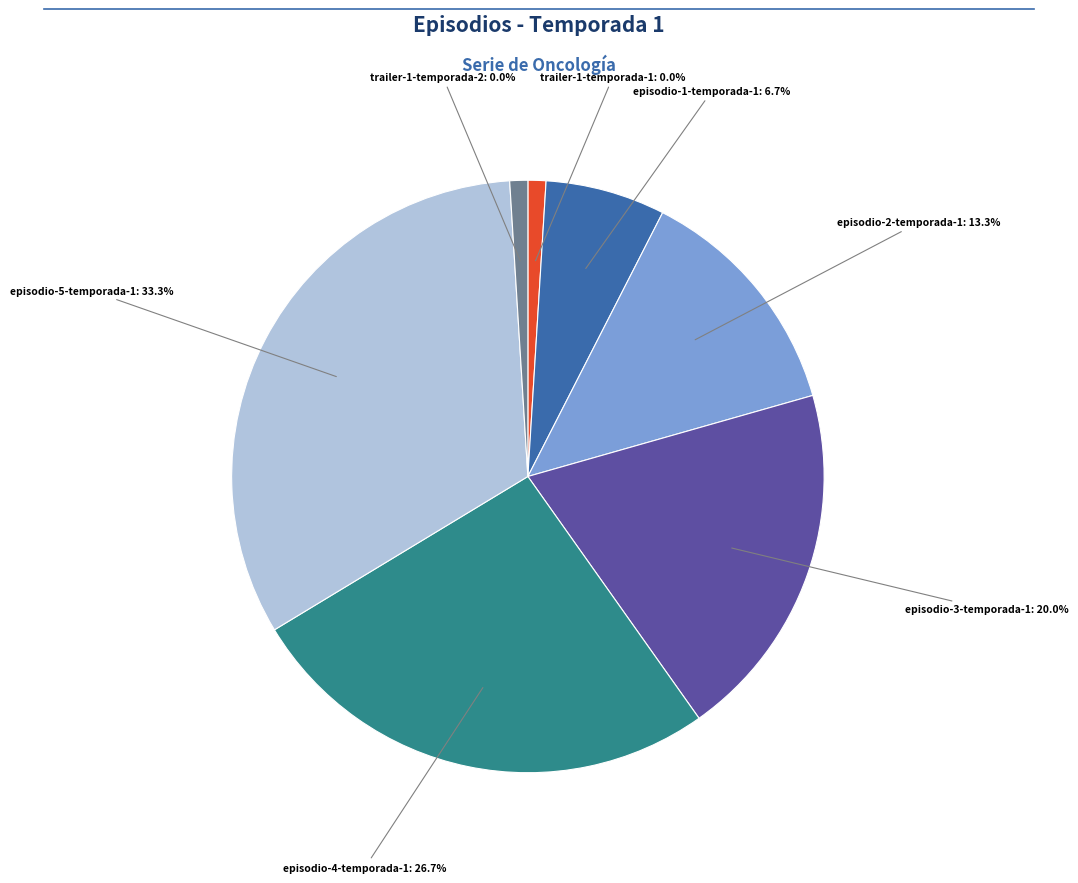

Rank the categories by value from highest to lowest.

episodio-5_temporada-1, episodio-4_temporada-1, episodio-3_temporada-1, episodio-2_temporada-1, episodio-1_temporada-1, trailer-1_temporada-1, trailer-1_temporada-2